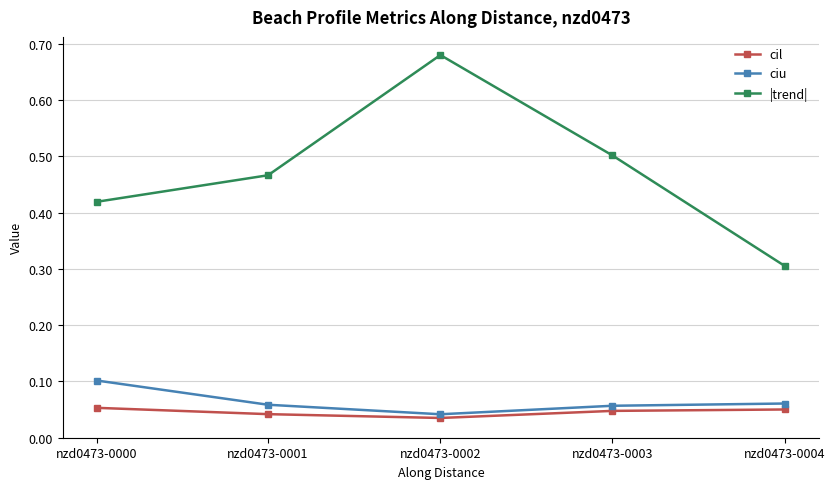

Is the value of ciu at nzd0473-0003 greater than the value of cil at nzd0473-0002?

Yes